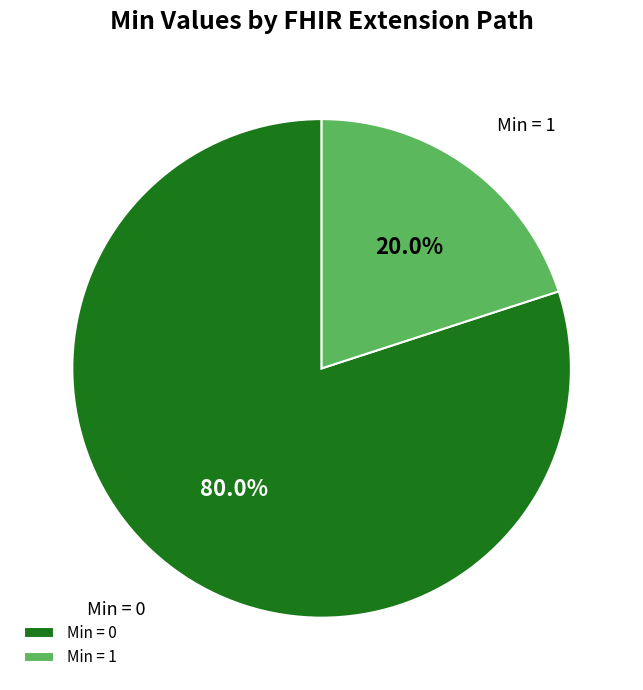

What is the smallest slice in the pie chart?

Min = 1